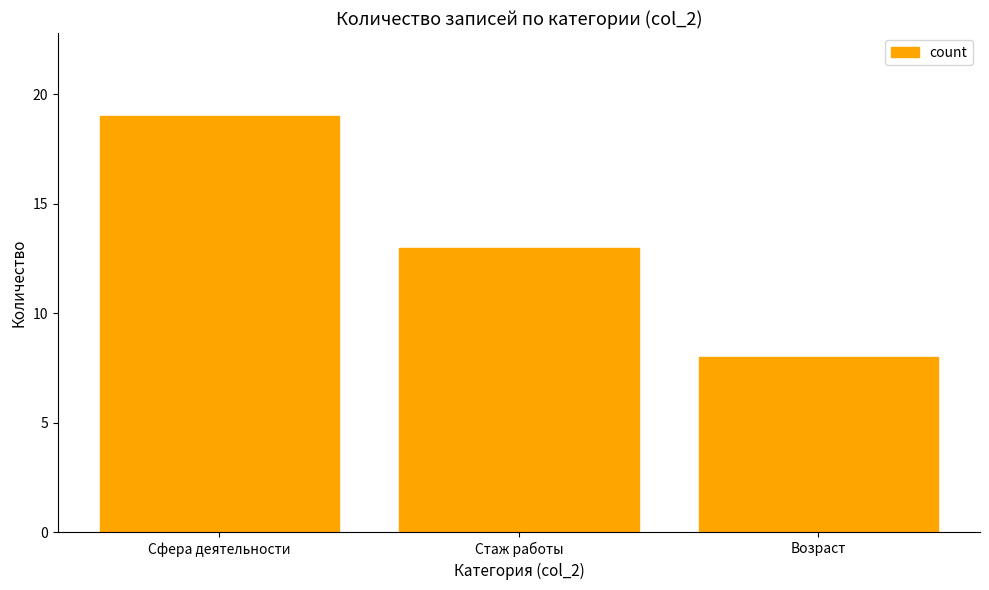

The chart shows a value of 13 at Стаж работы. True or false?

True